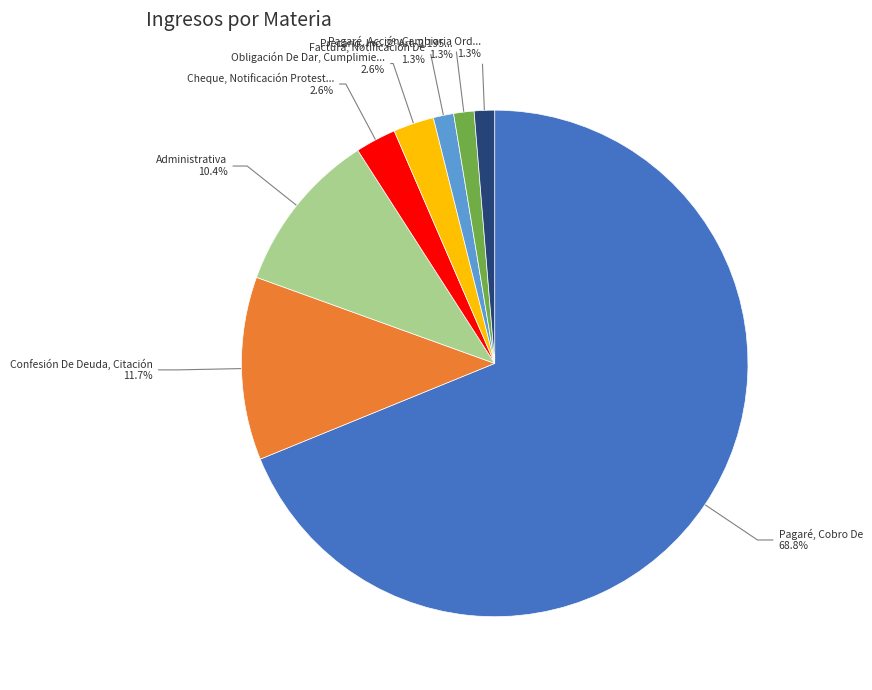

Does any single category account for the majority?

Yes